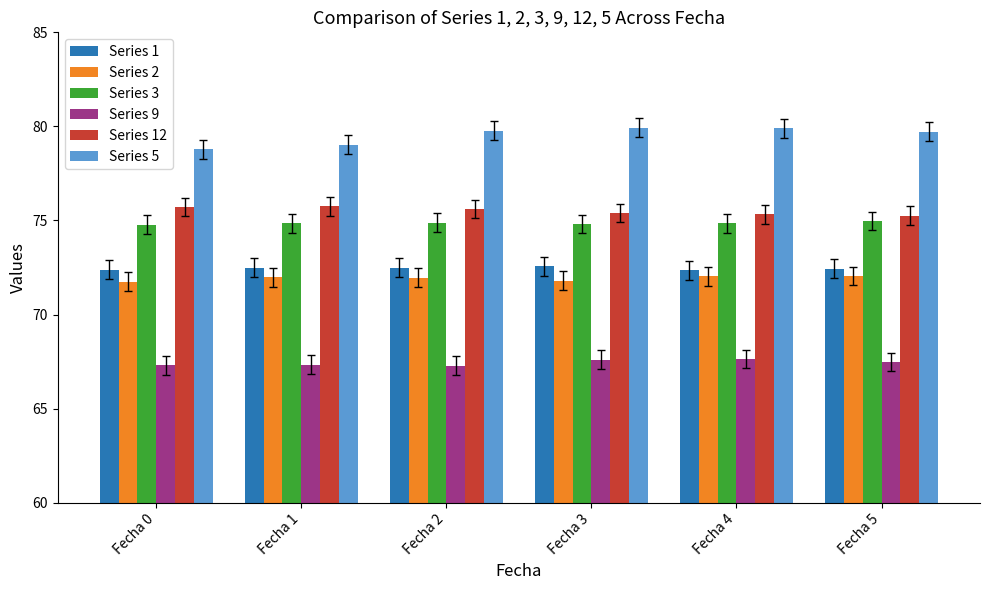

What is the difference between the Series 9 values at Fecha 0 and Fecha 3?

0.3